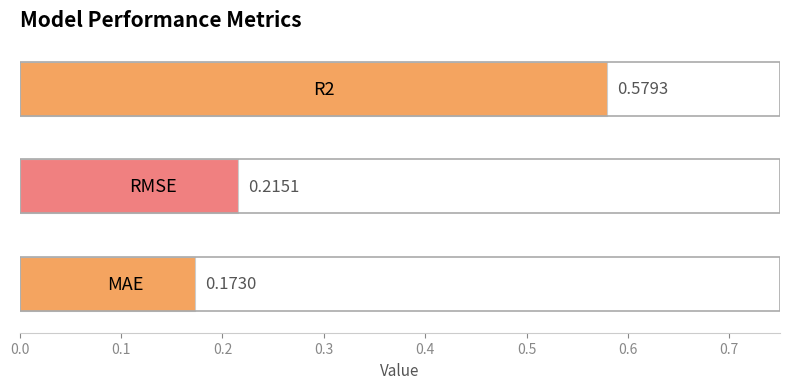

What is the sum of all values?

1.0